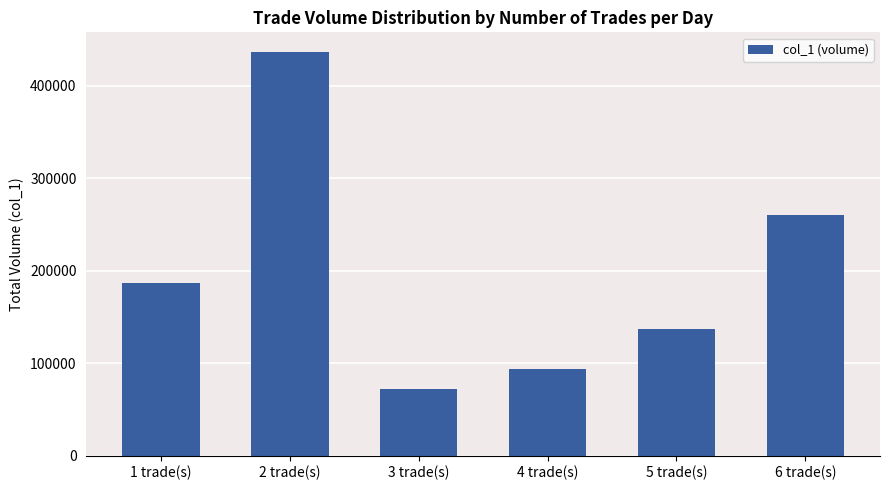

Between 1 trade(s) and 6 trade(s), which is larger?

6 trade(s)